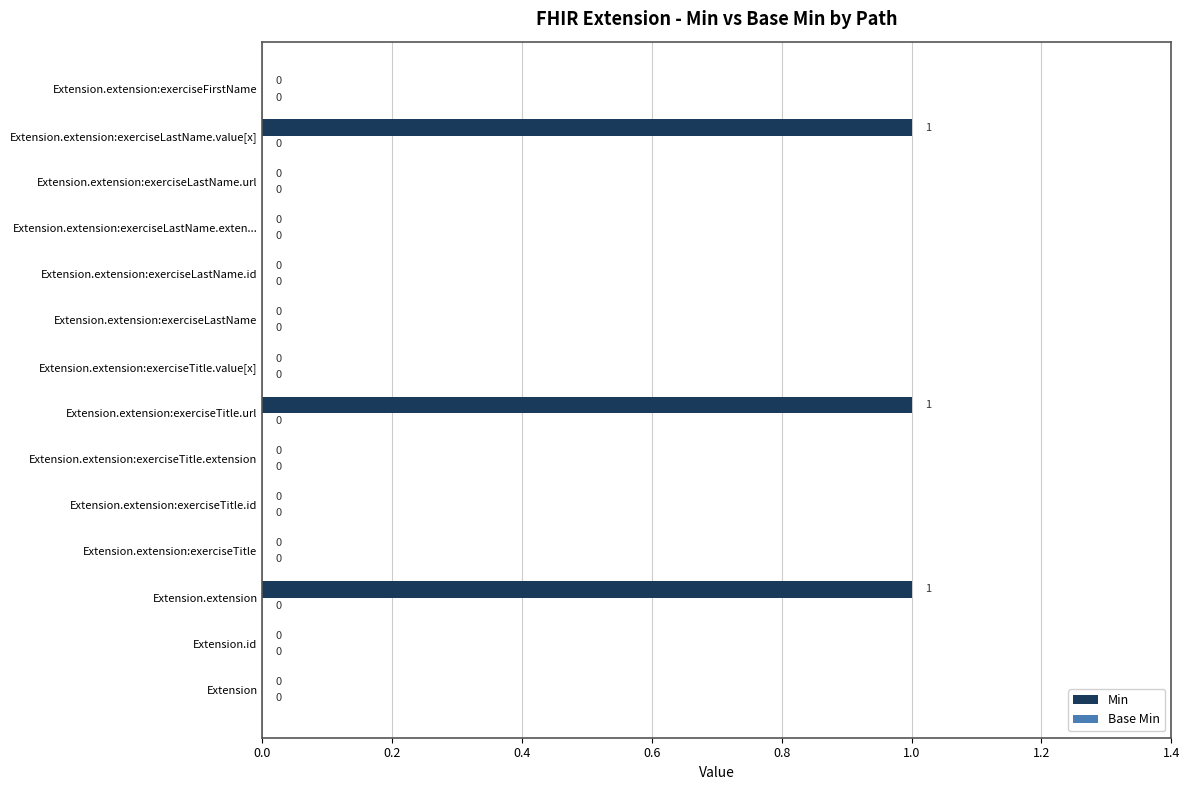

True or false: the data shows 2 at Extension.extension:exerciseLastName.value[x].

False